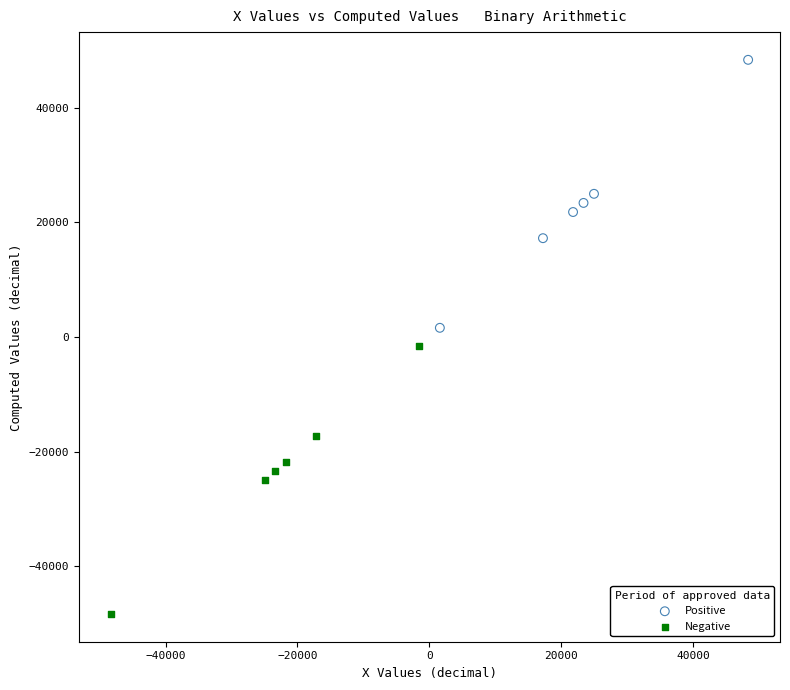

Which series reaches the minimum Y coordinate?

Negative